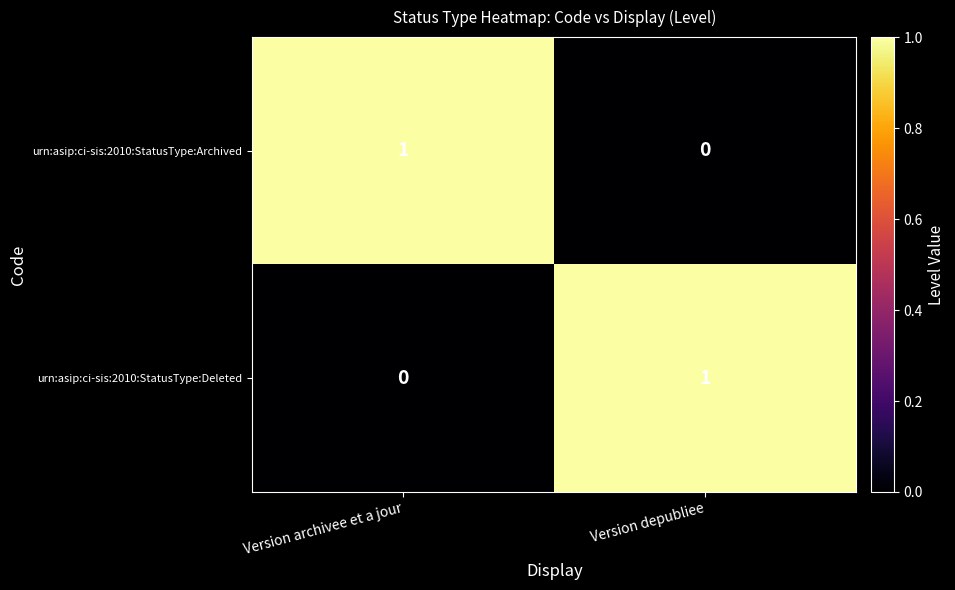

Reading right to left, extract all data points from this chart.

urn:asip:ci-sis:2010:StatusType:Archived: 0	1
urn:asip:ci-sis:2010:StatusType:Deleted: 1	0